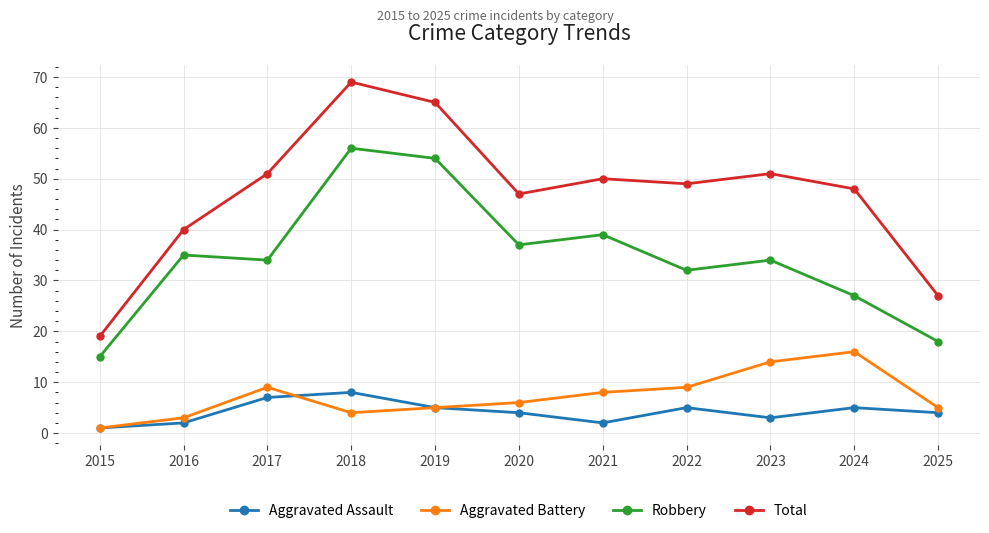

Is the value of Robbery at 2023 greater than the value of Aggravated Battery at 2022?

Yes